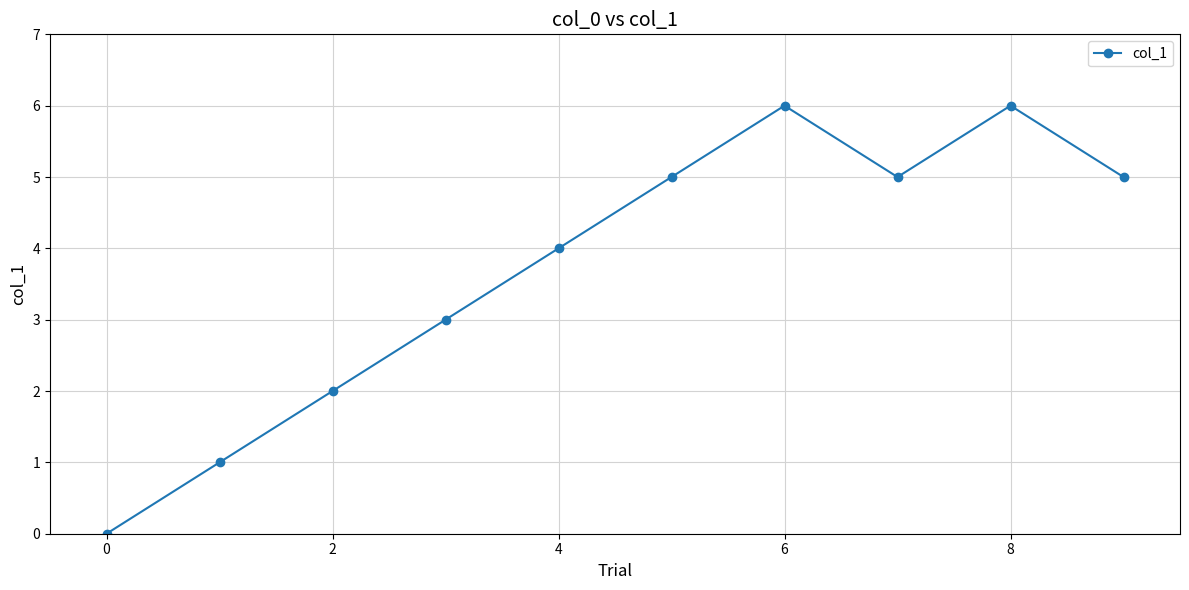

Reading left to right, extract all data points from this chart.

0	1	2	3	4	5	6	5	6	5